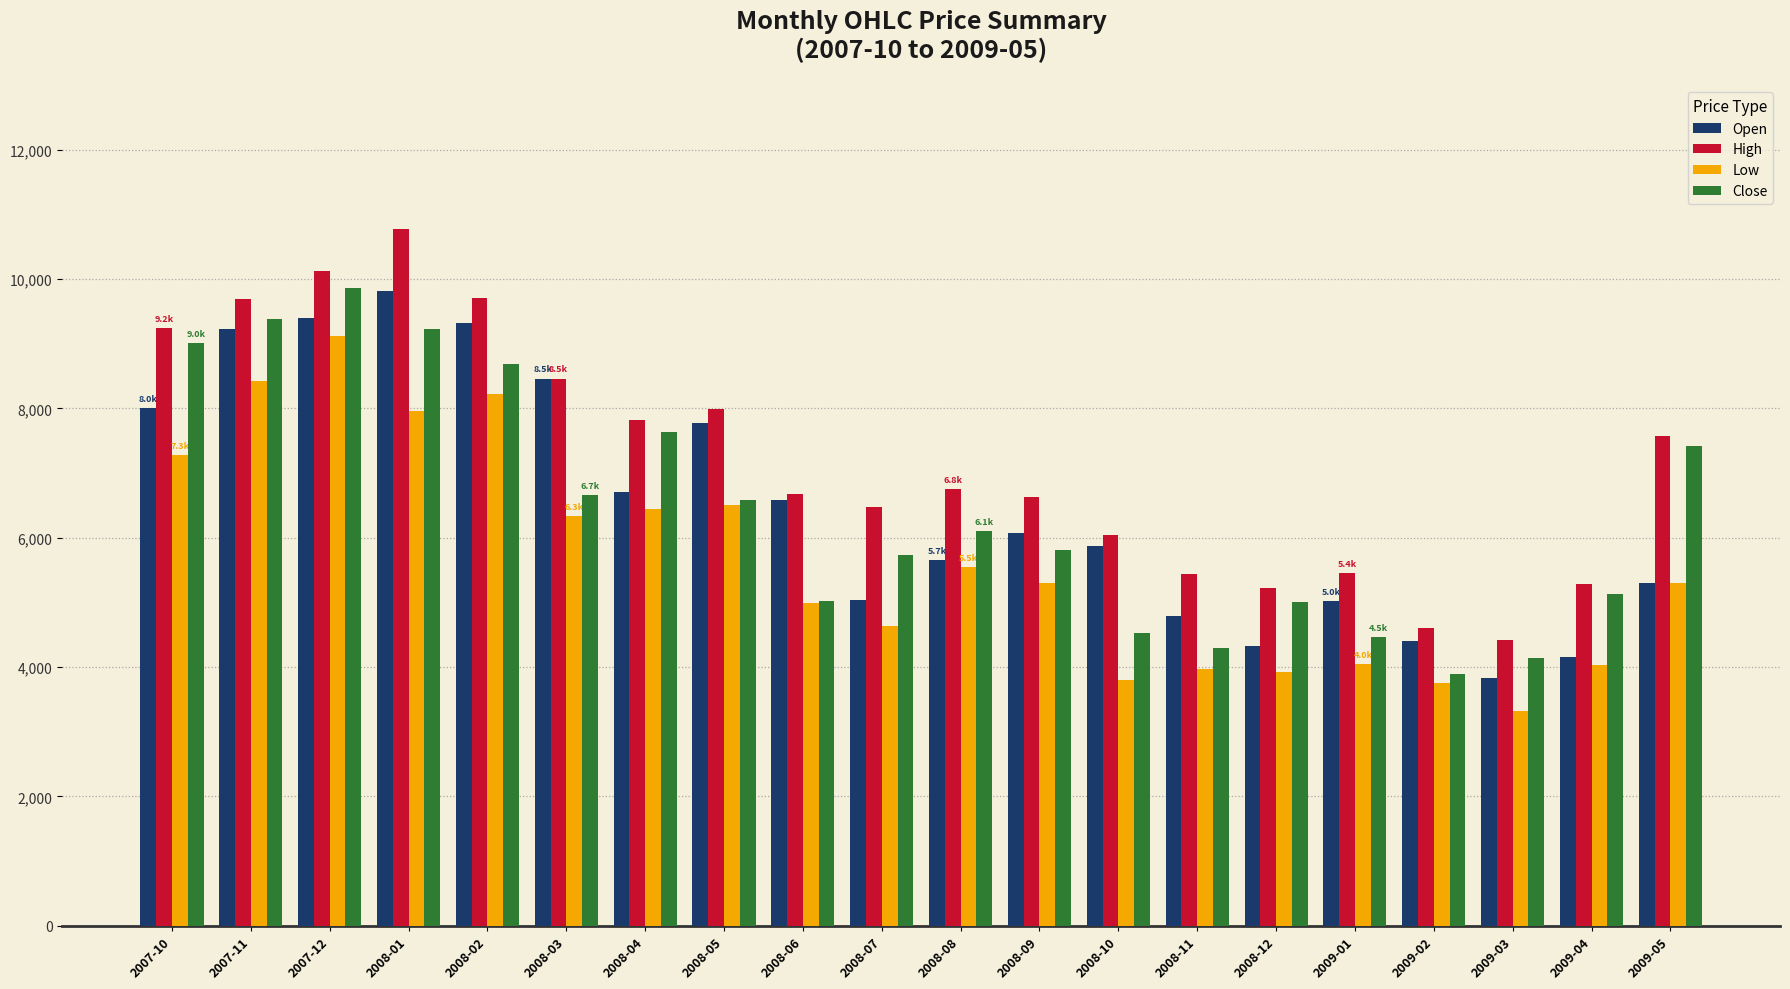

How many bars are there in total?

80